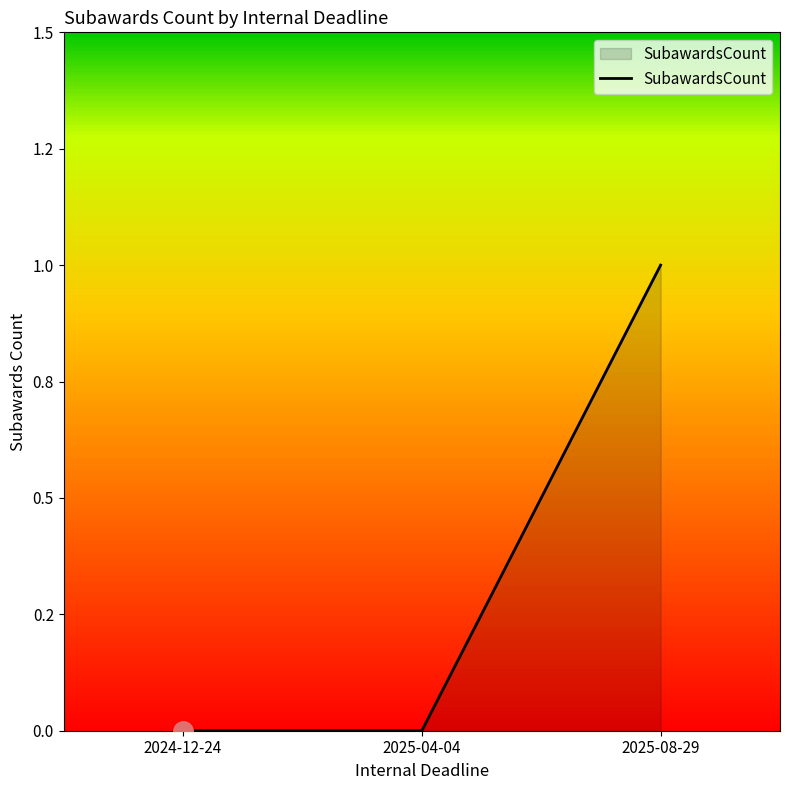

Reading right to left, extract all data points from this chart.

2025-08-29=1	2025-04-04=0	2024-12-24=0